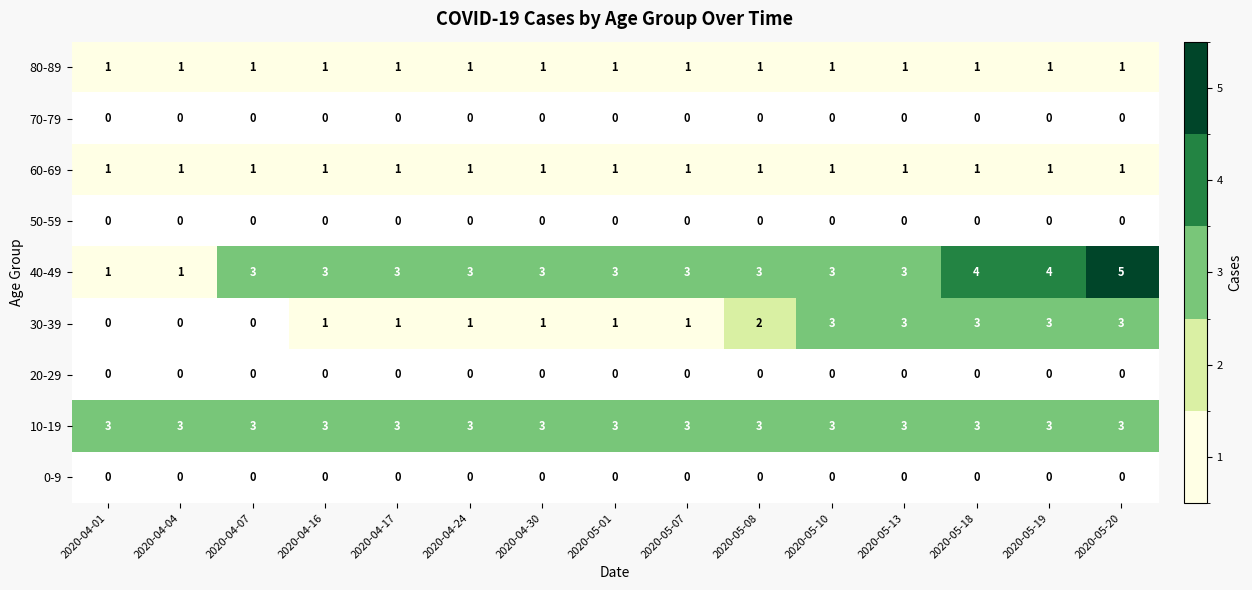

At how many categories does at least one series exceed 2?

15